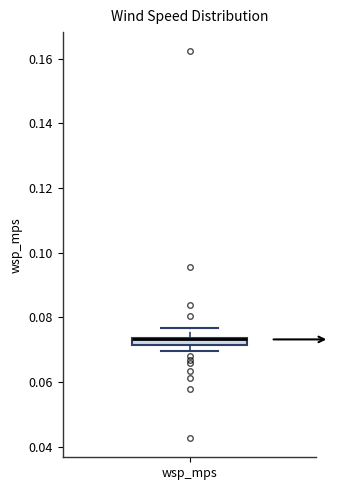

Where is the lower edge of the box for wsp_mps on the y-axis? The values are not printed on the chart, so give them approximately, as read against the axis.

0.072